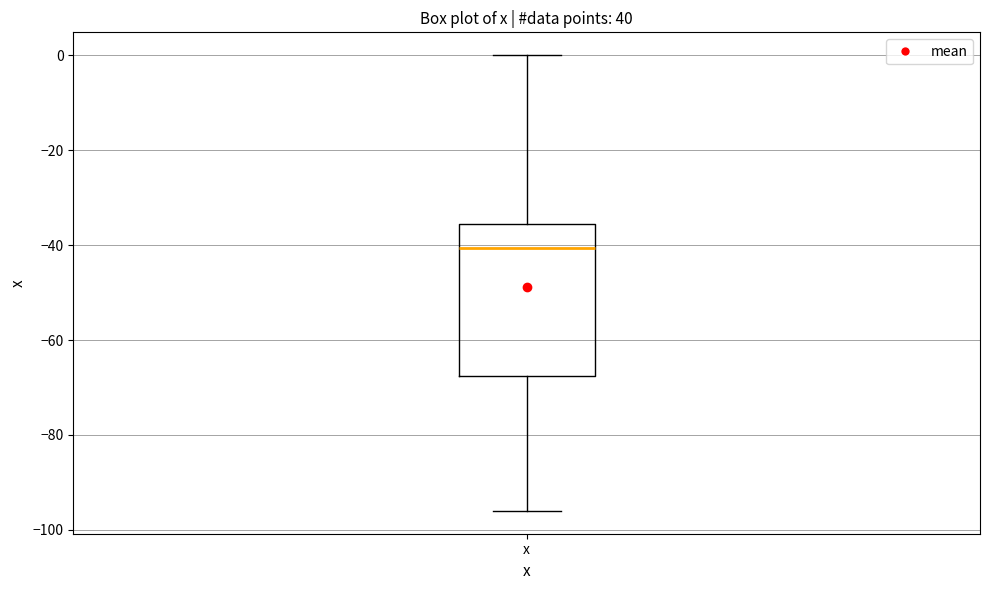

Transcribe this box plot: give where the median line is, the range the box spans, and where the two whiskers end, as read against the y-axis. The values are not printed on the chart, so give them approximately, as read against the axis.

median -40, box -68 to -36, whiskers -96 to 0